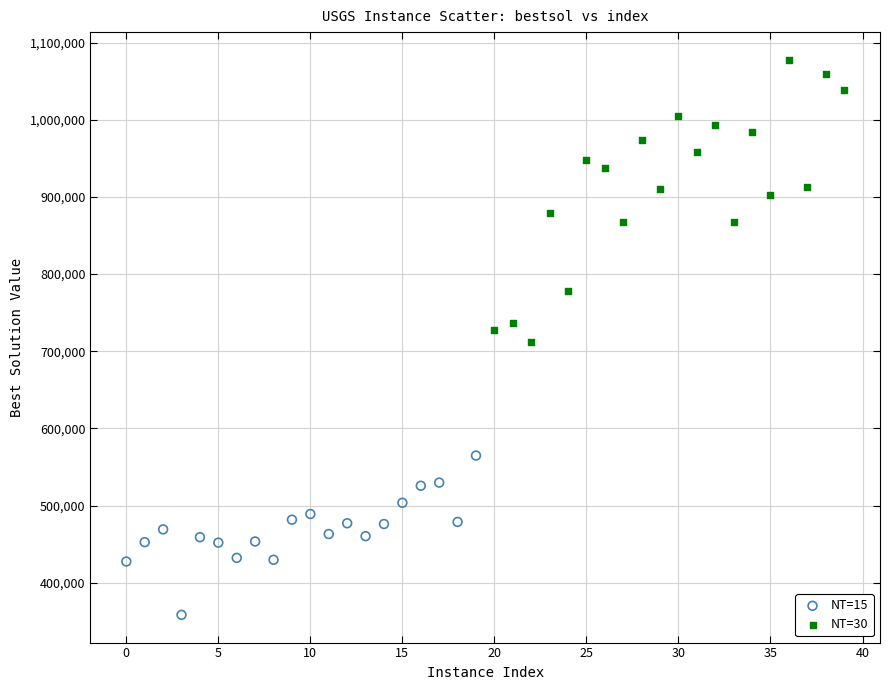

Which series reaches the minimum Y coordinate?

NT=15